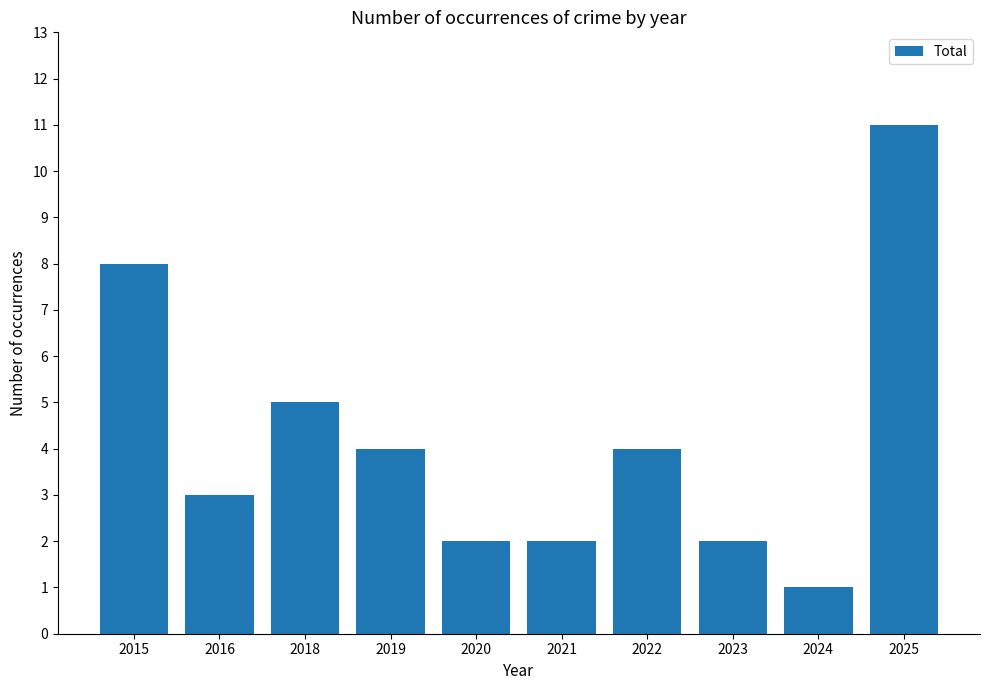

The chart shows a value of 2 at 2024. True or false?

False